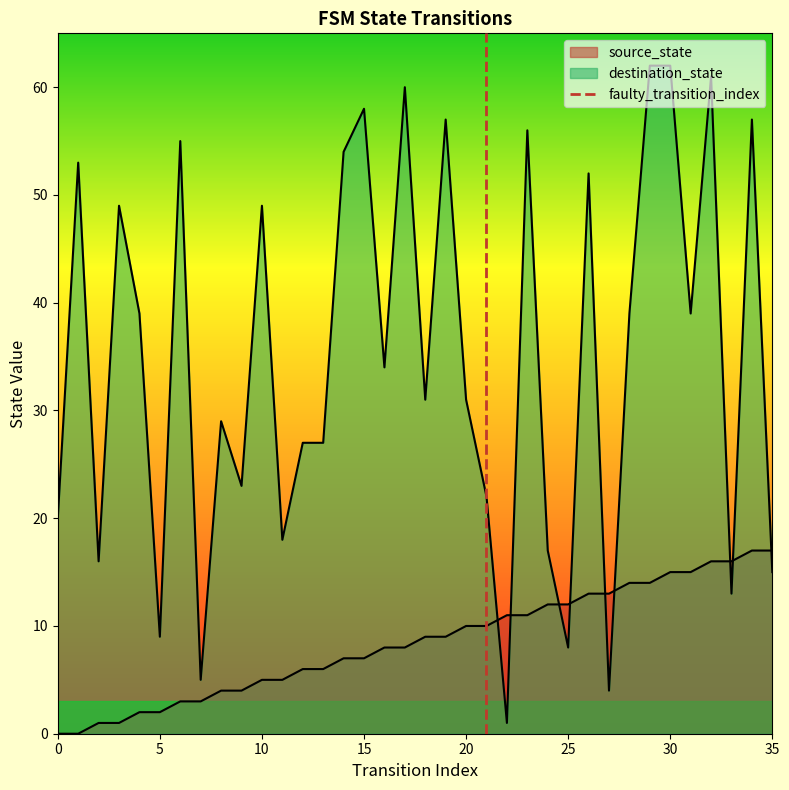

At which label does source_state reach its peak?

34